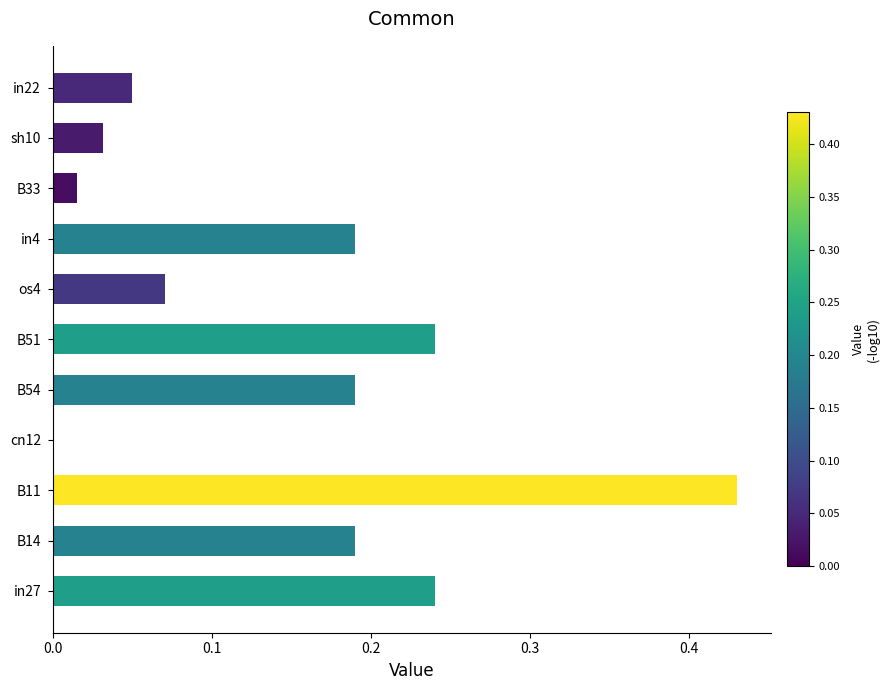

Between in4 and B33, which is larger?

in4